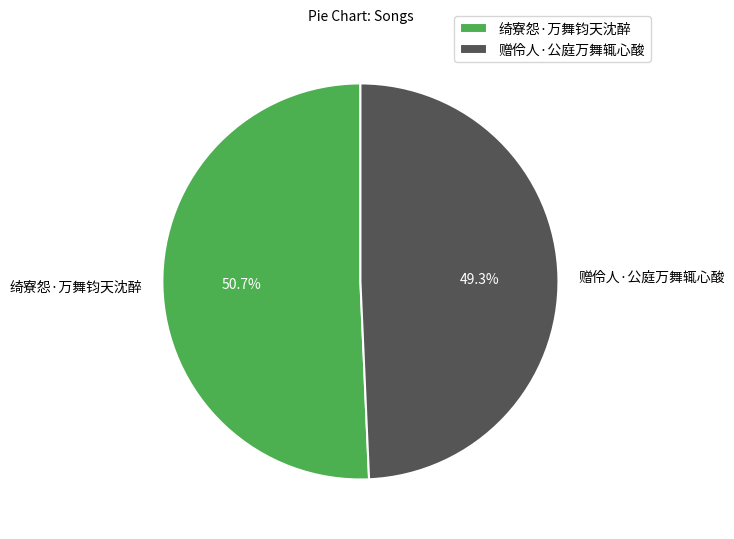

To the nearest percent, what is the difference between the 赠伶人·公庭万舞辄心酸 and 绮寮怨·万舞钧天沈醉 slice percentages?

1%